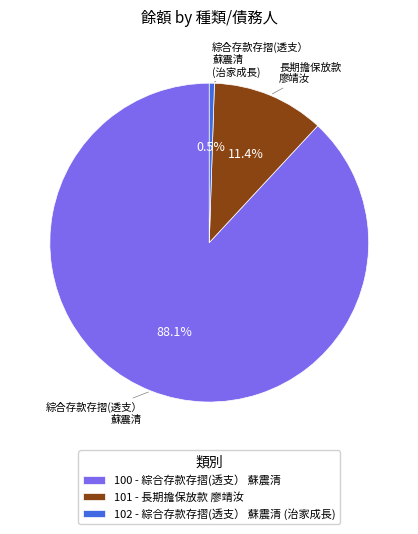

What percentage do 101 and 100 together represent?

99.5%